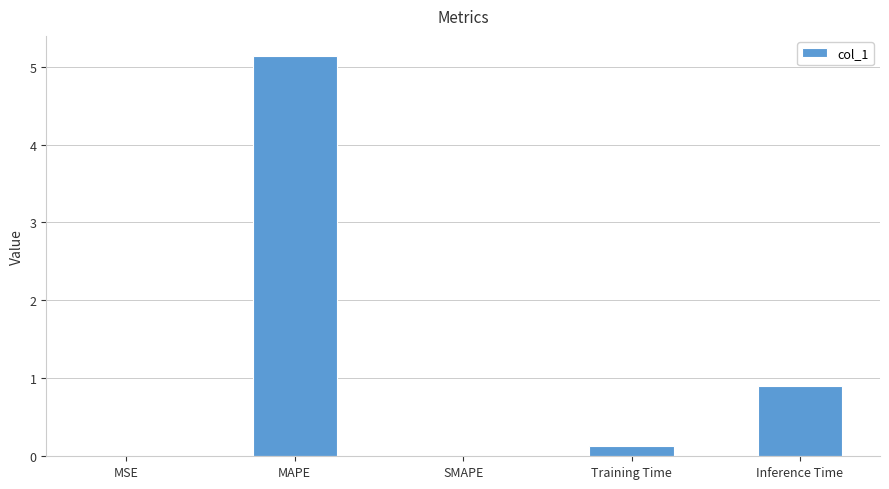

Is it true that the value at SMAPE is 0.0?

True